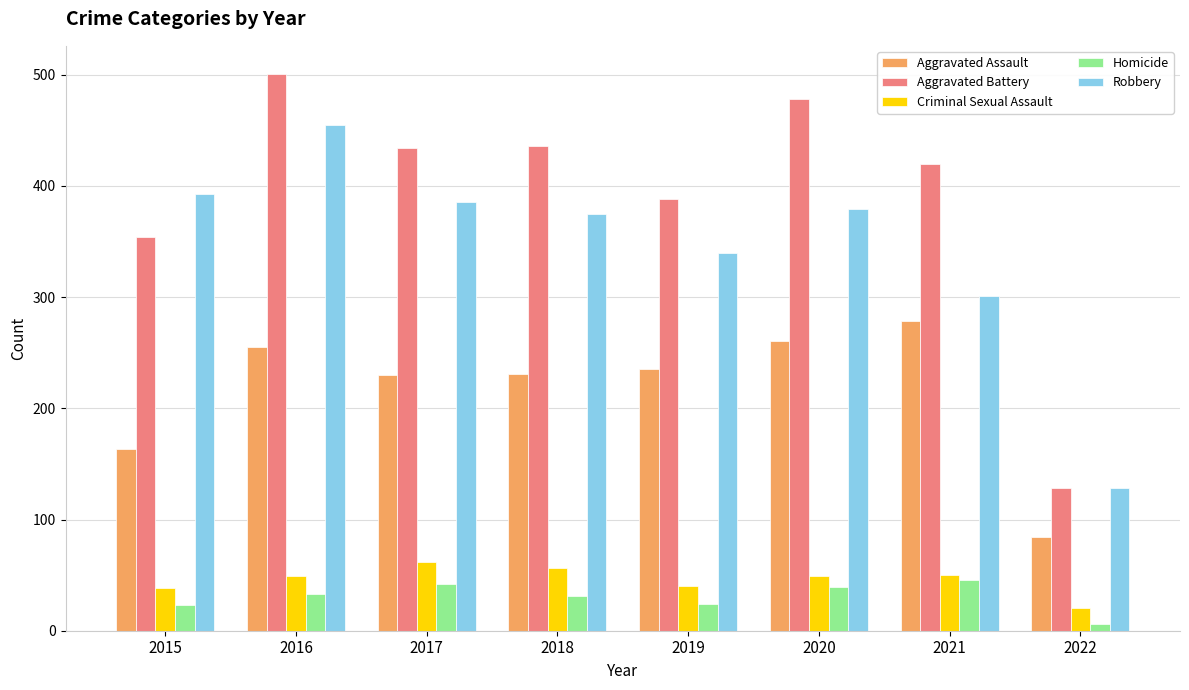

Are the bars horizontal?

No